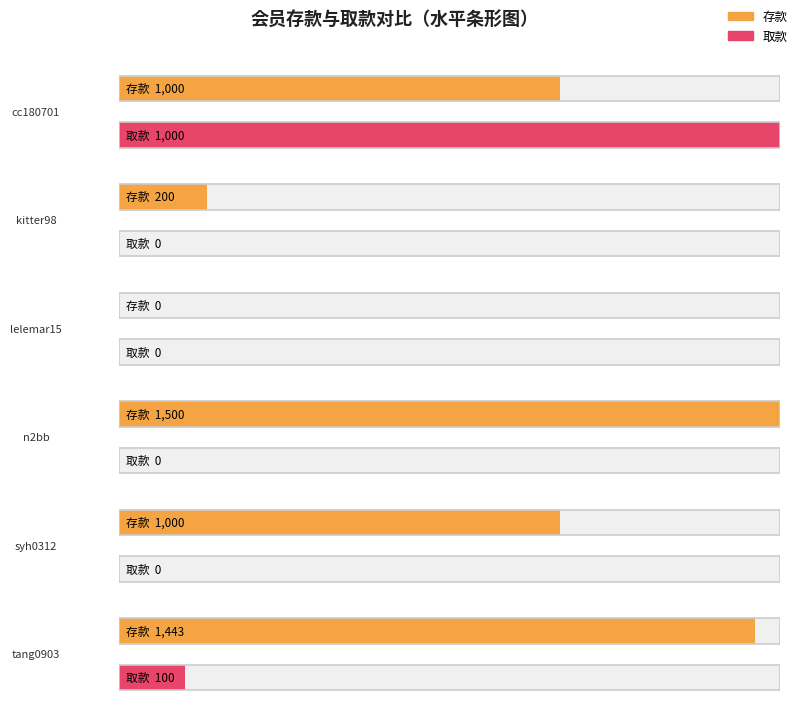

Reading right to left, extract all data points from this chart.

存款: 1443	1000	1500	0	200	1000
取款: 100	0	0	0	0	1000